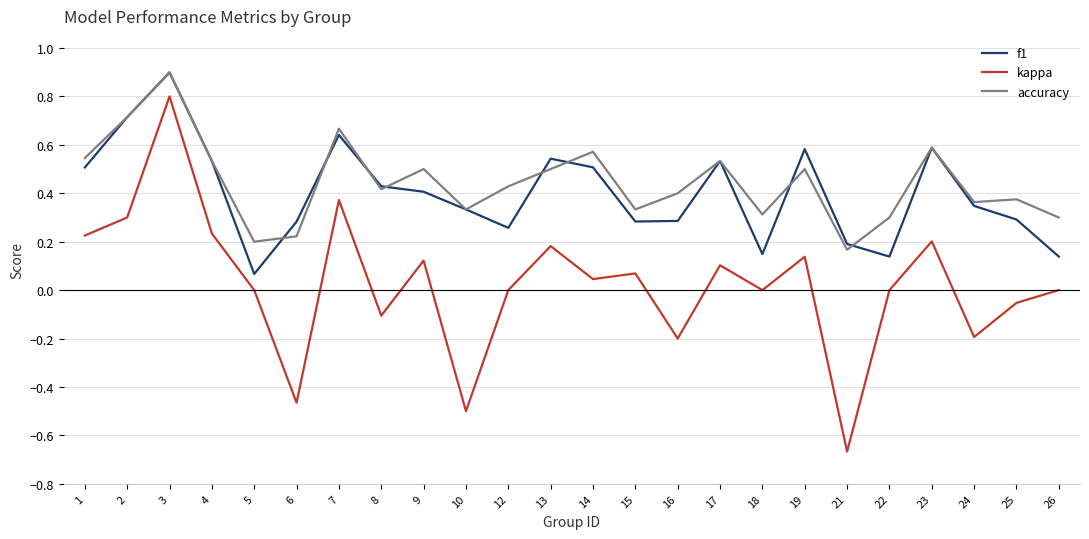

At which category is the sum across all series the highest?

3